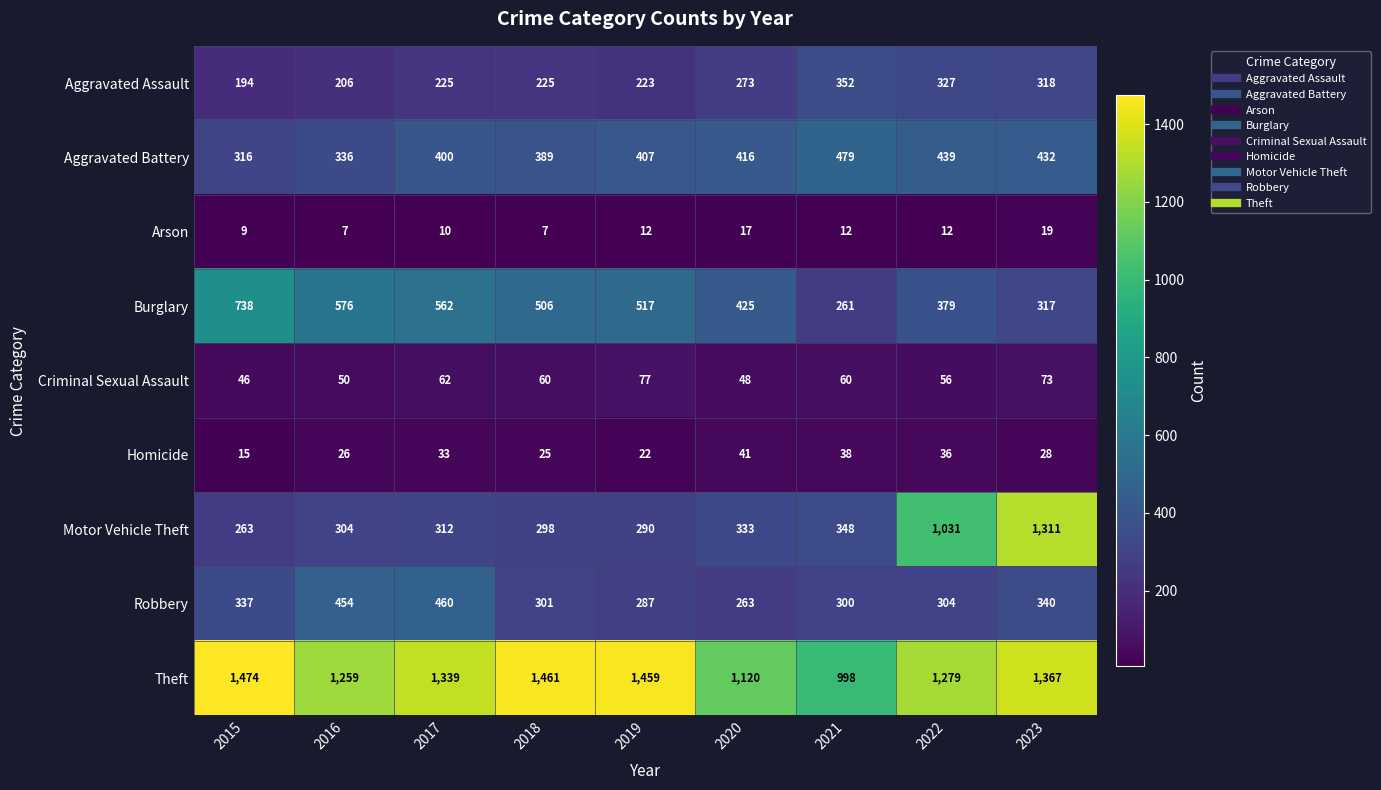

What is the maximum value shown in the chart?

1474